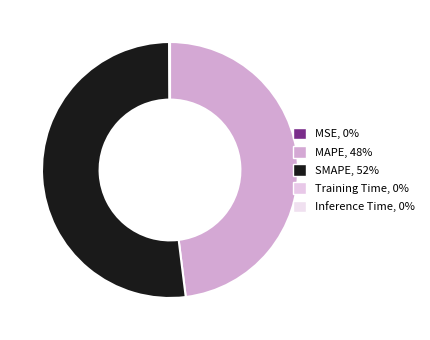

To the nearest percent, what is the average slice percentage?

20%